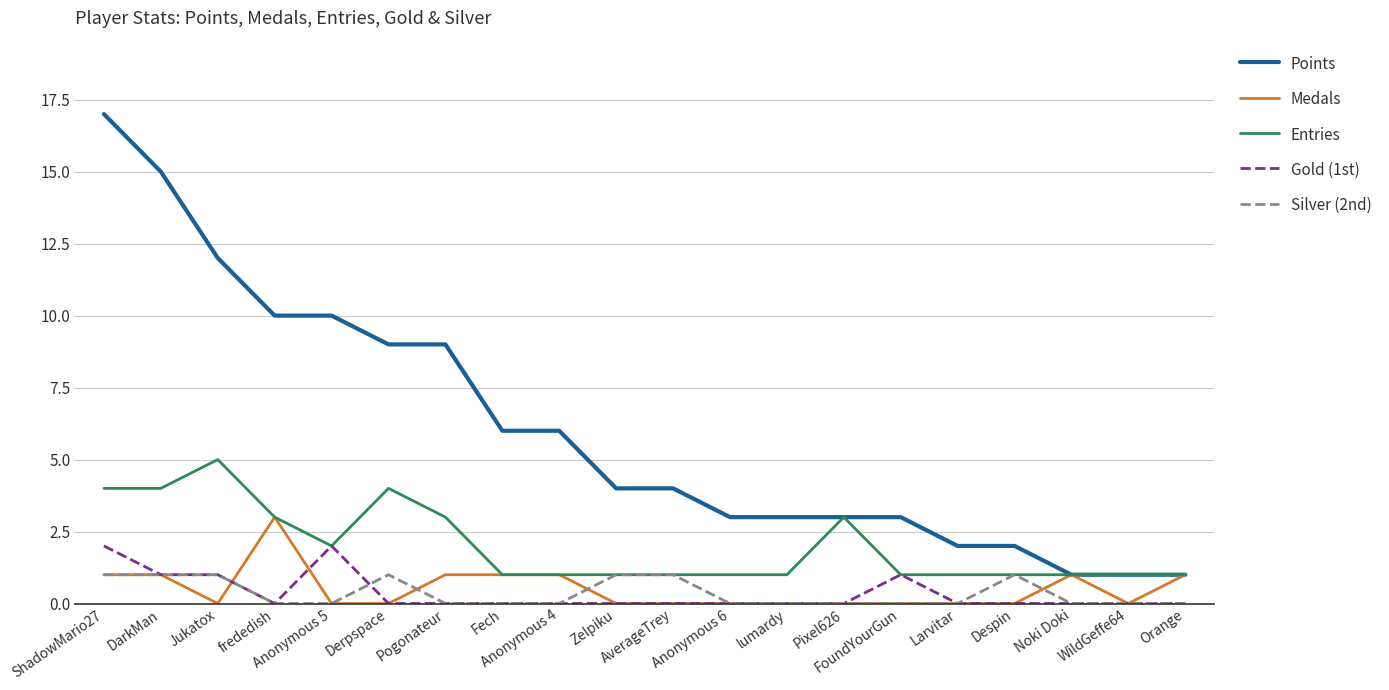

Count the Gold (1st) values in the range 0 to 1.

18